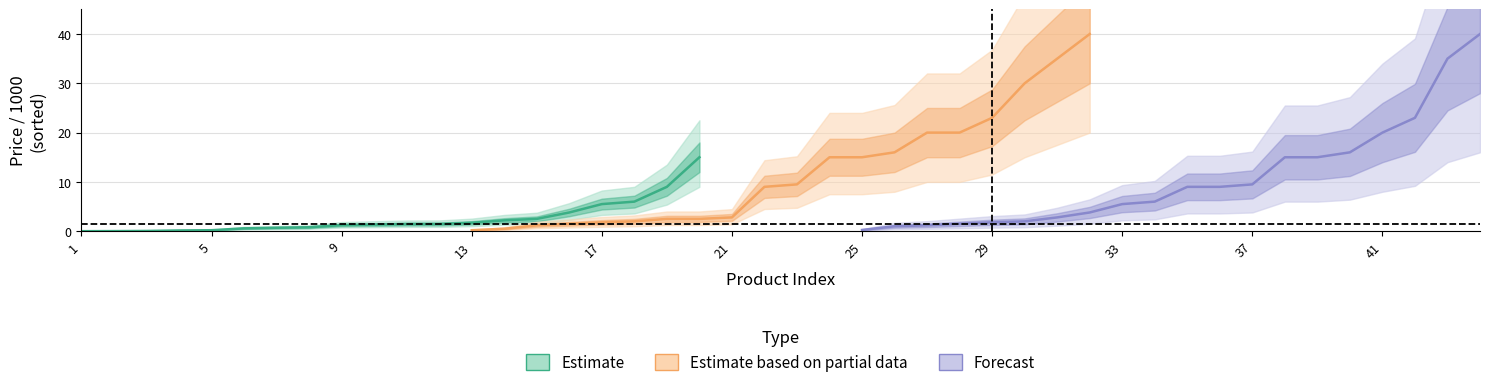

How many values in the Estimate series are below 1?

8